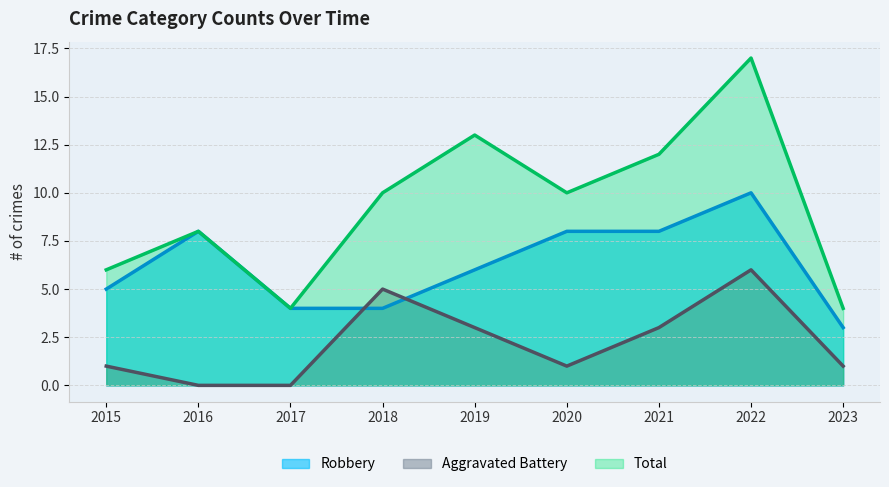

At how many categories does at least one series exceed 14?

1